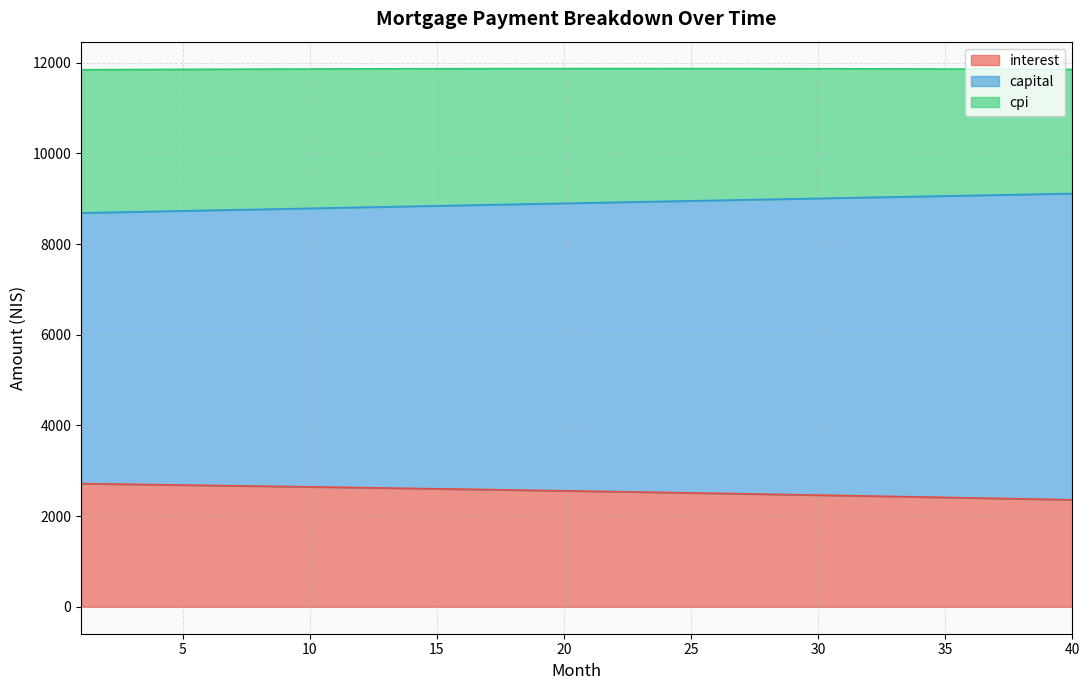

Does the chart display data point markers on the line(s)?

No